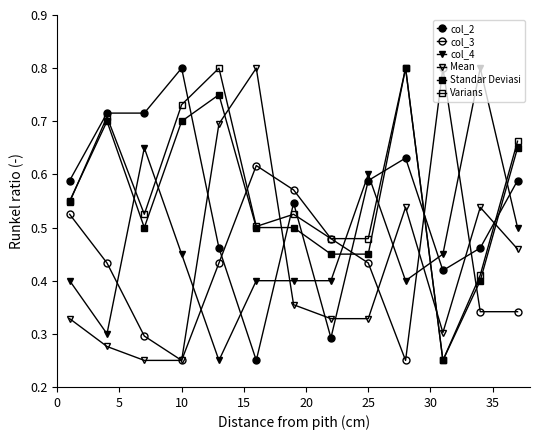

How many Varians values are between 0 and 1?

13